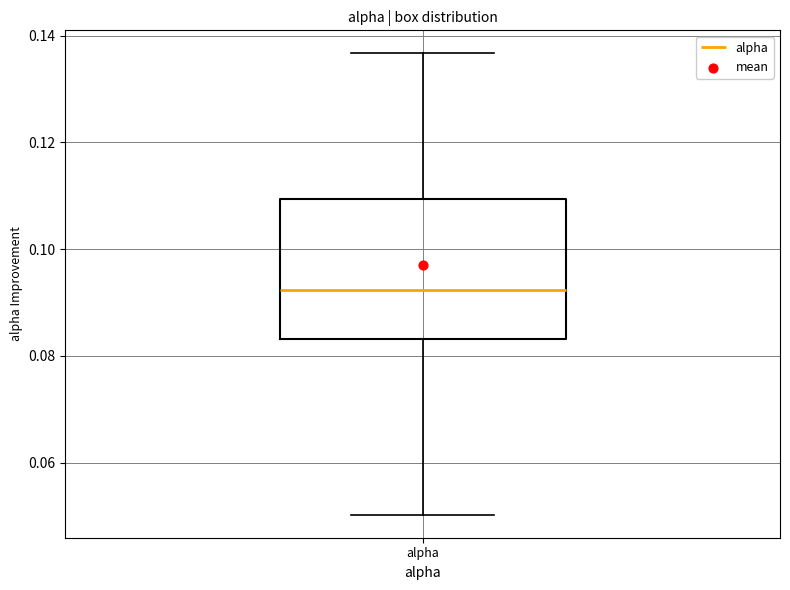

Transcribe this box plot: give where the median line is, the range the box spans, and where the two whiskers end, as read against the y-axis. The values are not printed on the chart, so give them approximately, as read against the axis.

median 0.092, box 0.084 to 0.110, whiskers 0.050 to 0.136